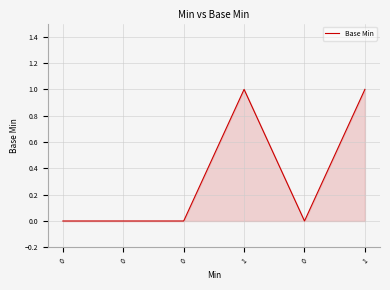

At which category does the data reach its first local peak?

1